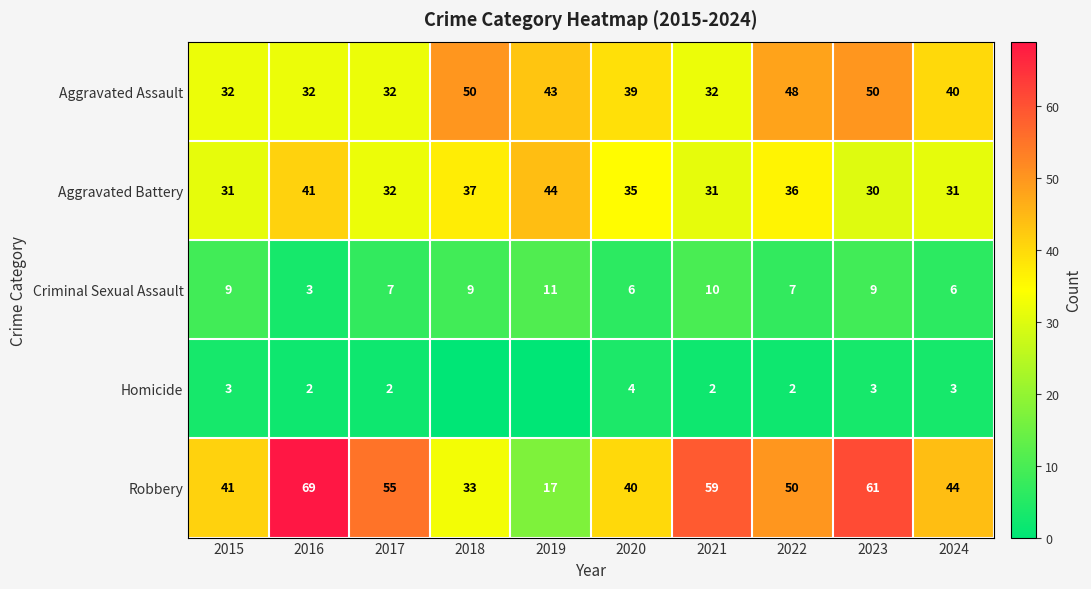

List the labels in order of Robbery value, largest first.

2016, 2023, 2021, 2017, 2022, 2024, 2015, 2020, 2018, 2019